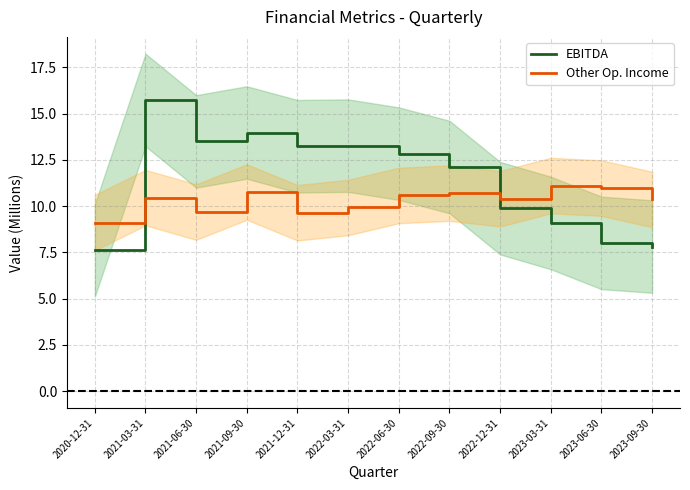

Count the number of categories in the chart.

12